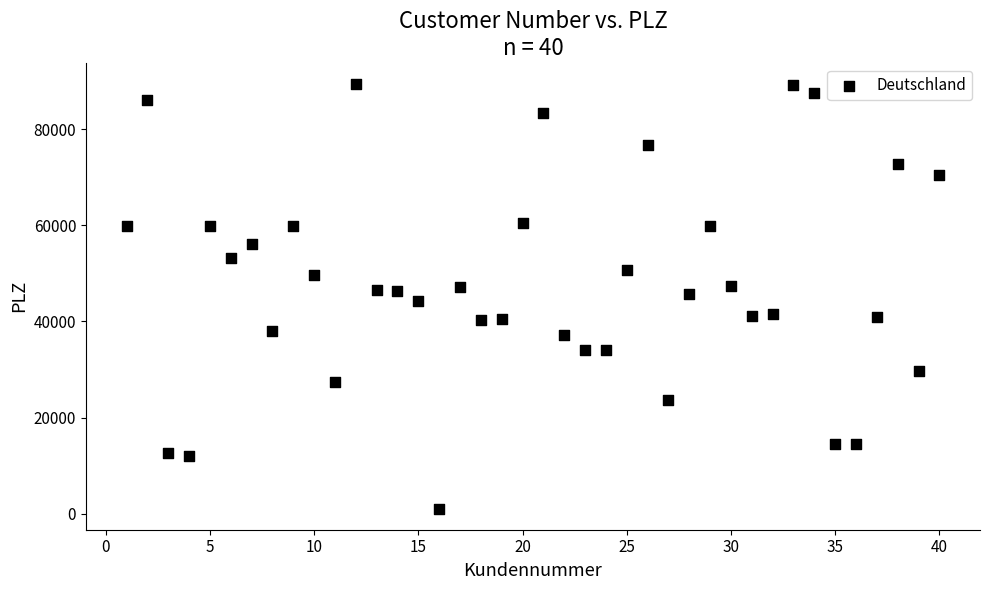

What is the range of X values (max minus min)?

39